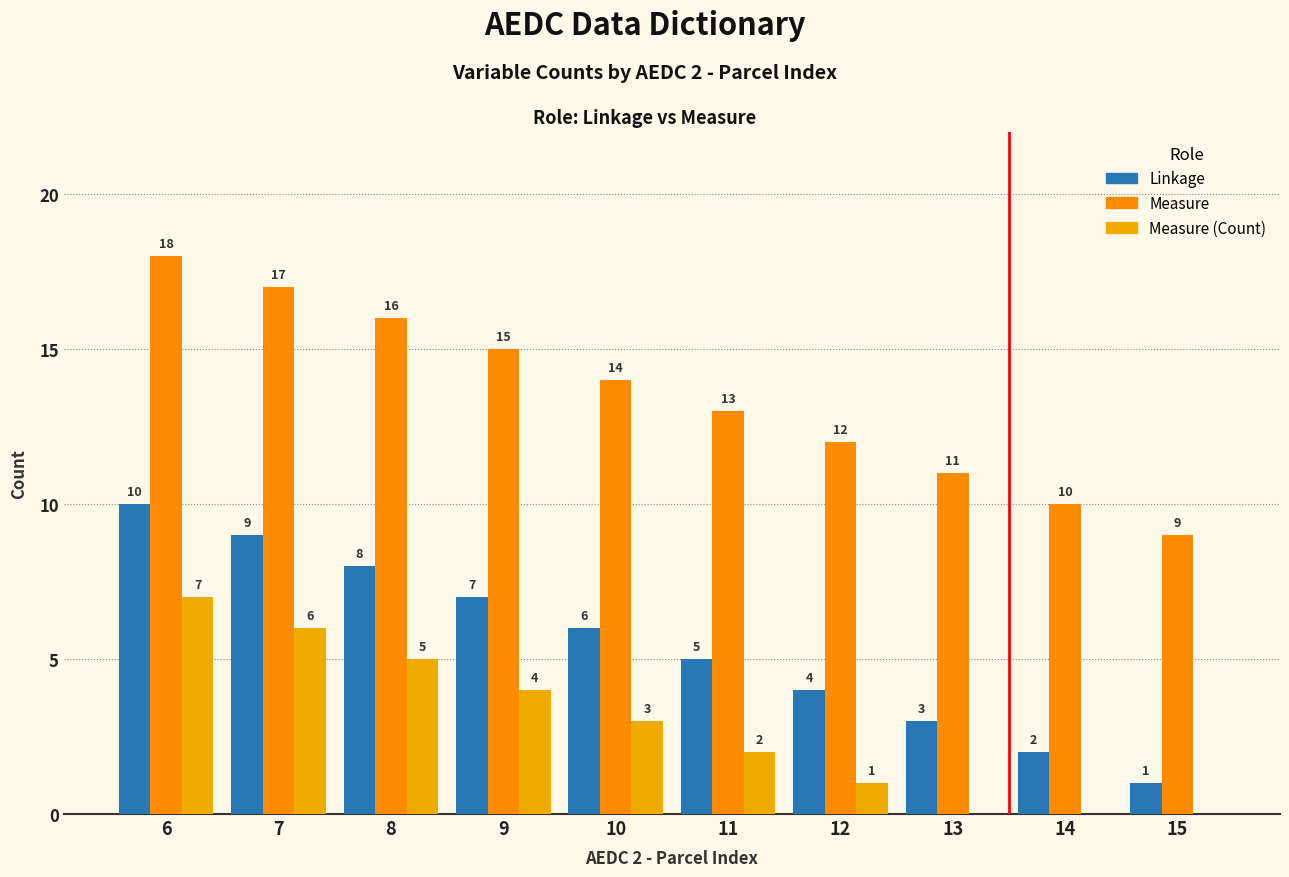

Are the bars grouped side by side (vs. stacked)?

Yes